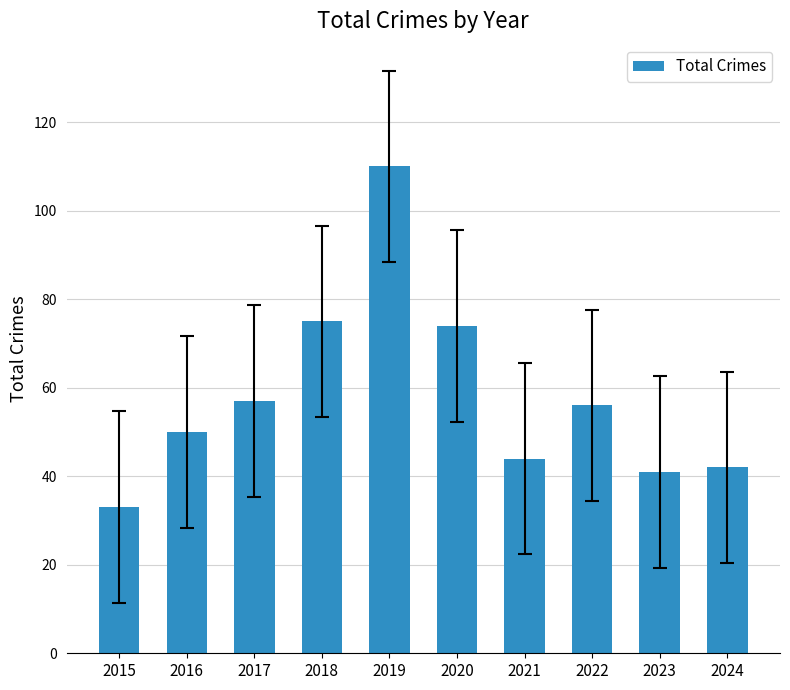

What is the difference between the values at 2015 and 2021?

11